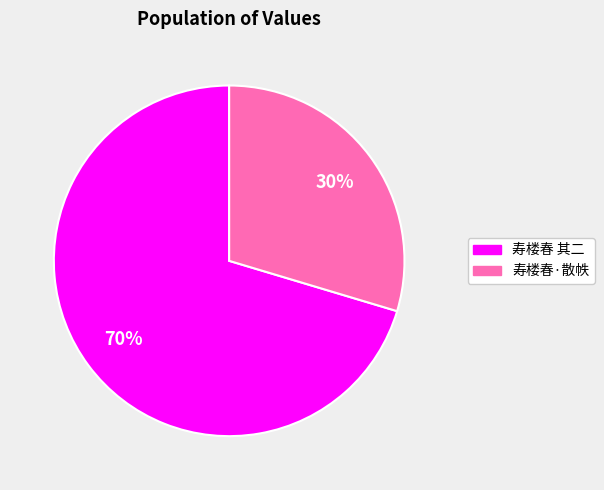

What percentage is the 寿楼春 其二 slice, to the nearest percent?

70%